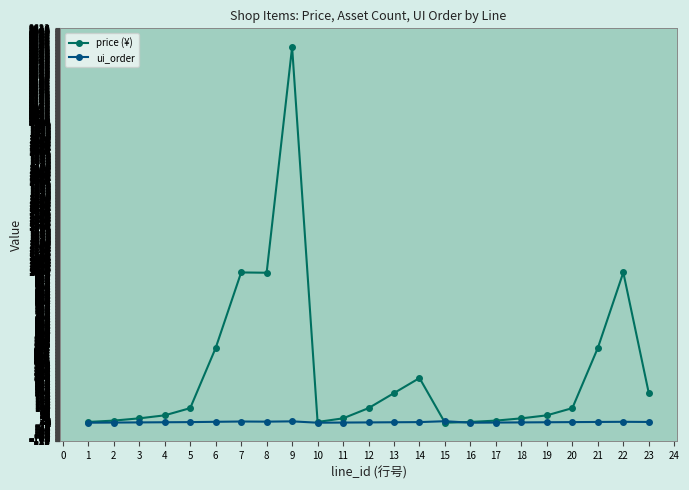

What is the difference between the maximum and minimum values in the price (¥) series?

2497